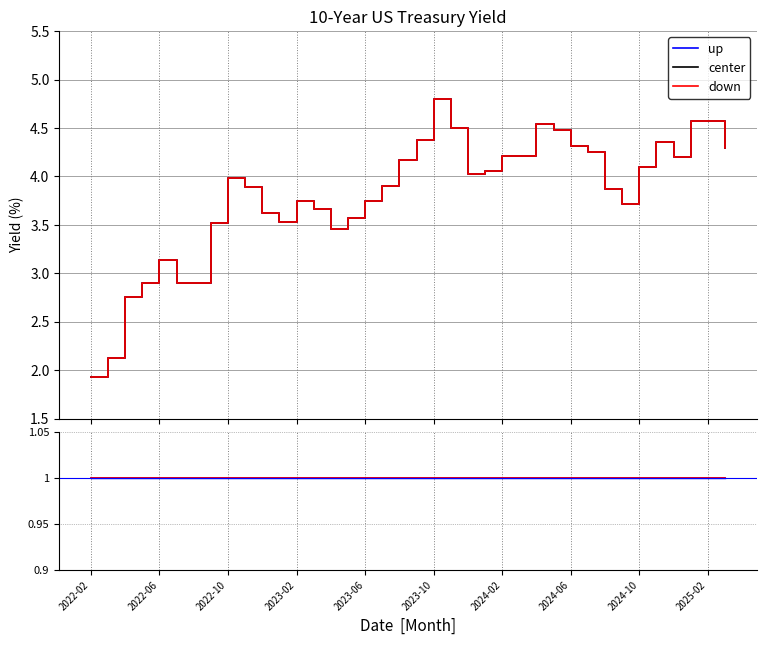

At which category does the chart reach its peak across all series?

2023-10